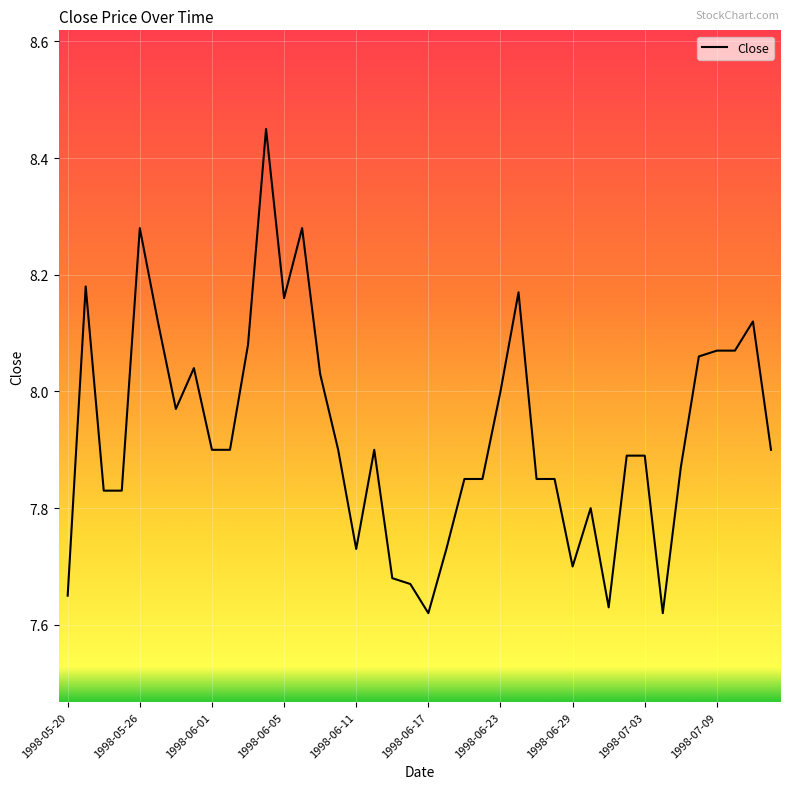

Which has a higher value, 1998-07-03 or 1998-06-29?

1998-07-03